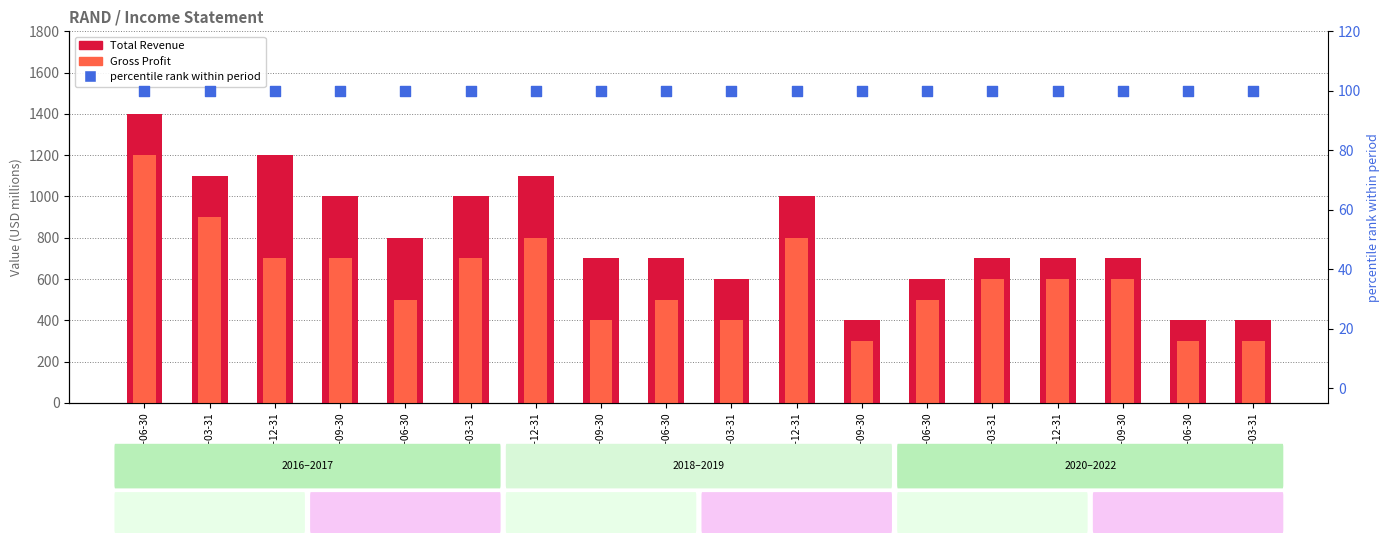

Which series reaches the maximum Y coordinate?

Total Revenue